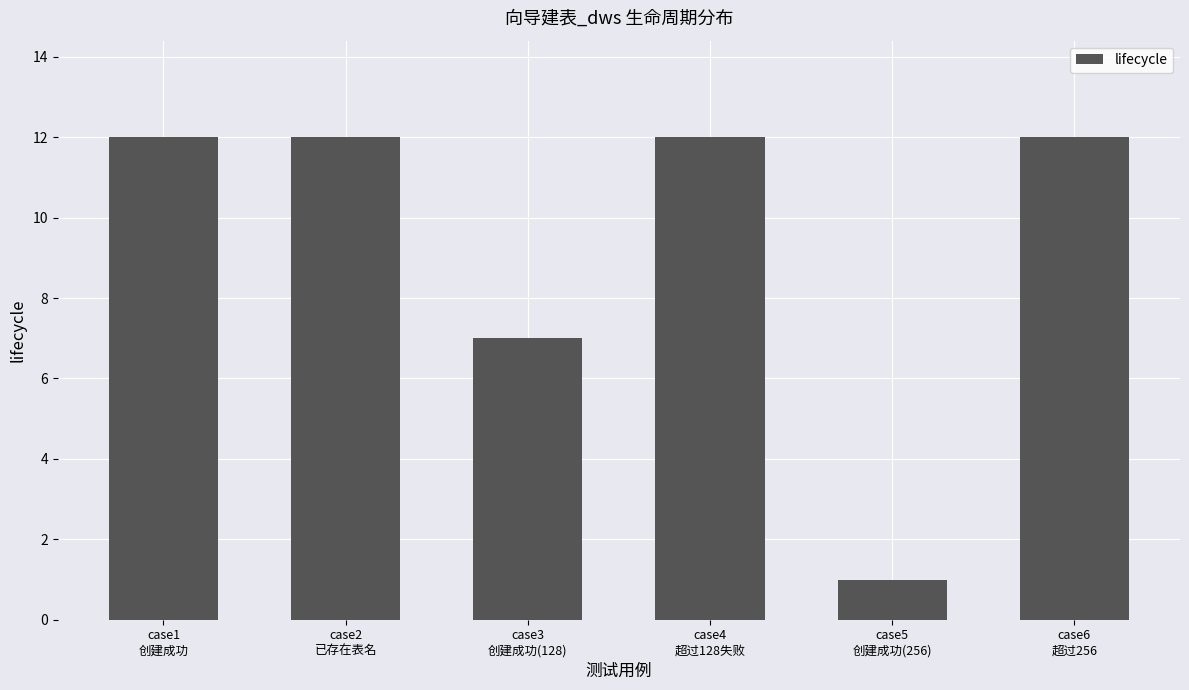

How many data points does each series have?

6